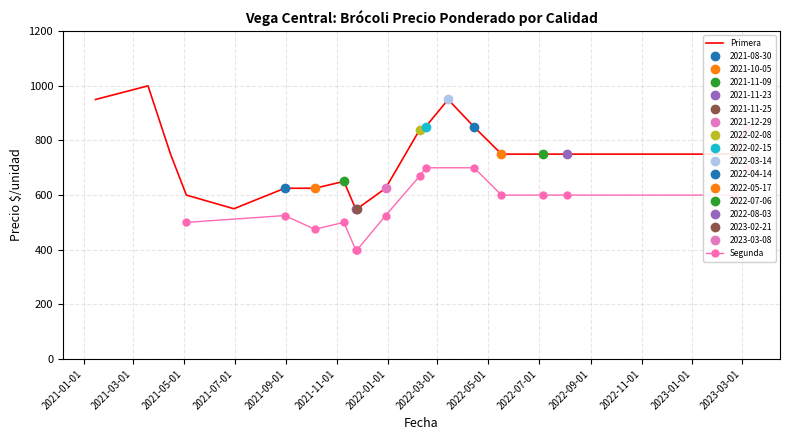

What is the minimum value for Primera?

550